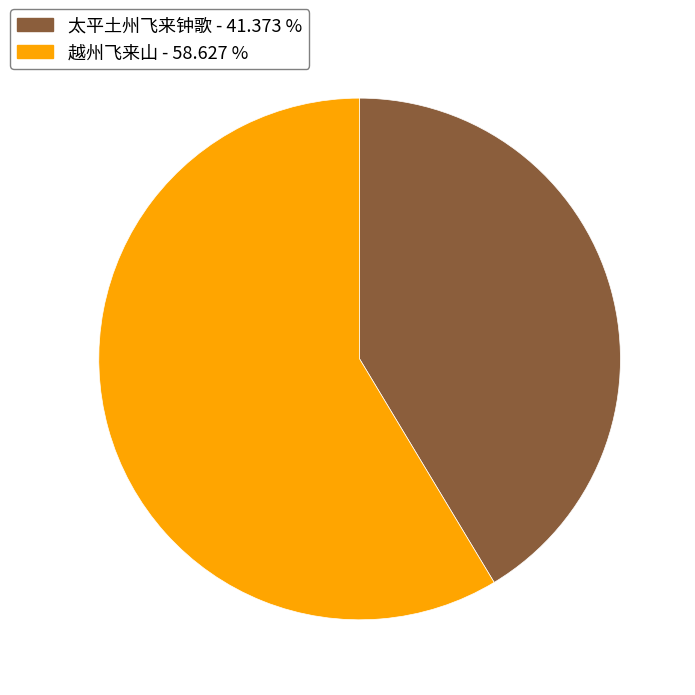

Which category has the smallest portion of the pie?

太平土州飞来钟歌